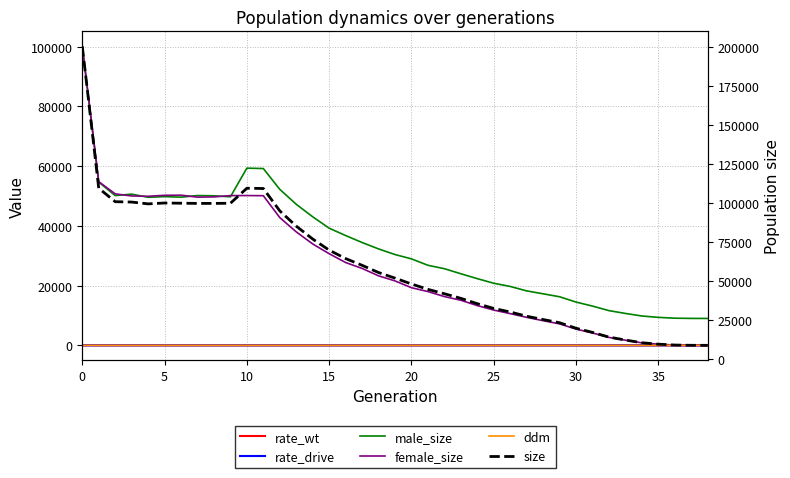

How many values in the male_size series are below 30397?

19